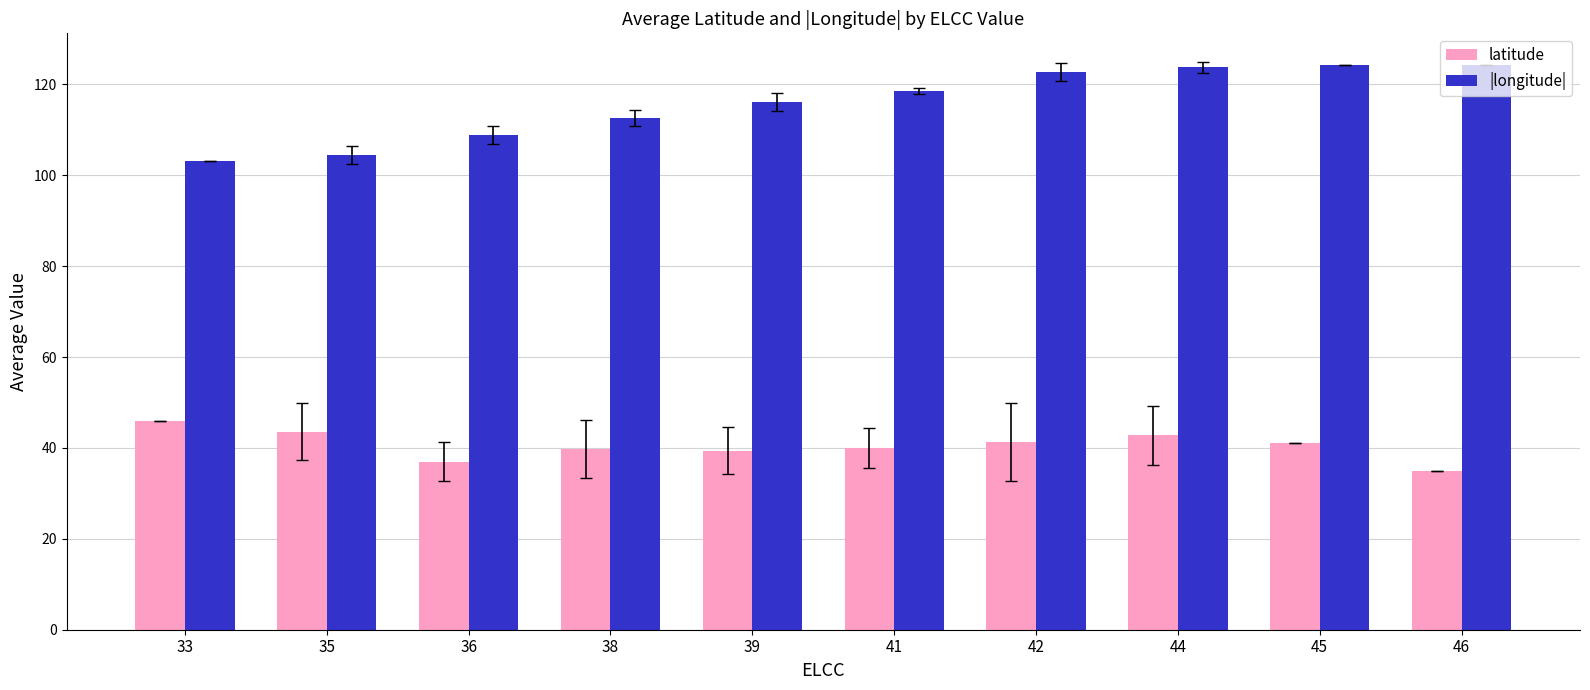

How many categories are shown in the chart?

10